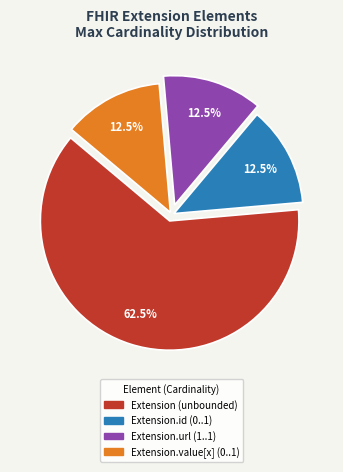

Combined, do Extension.url (1..1) and Extension.value[x] (0..1) account for over 50%?

No